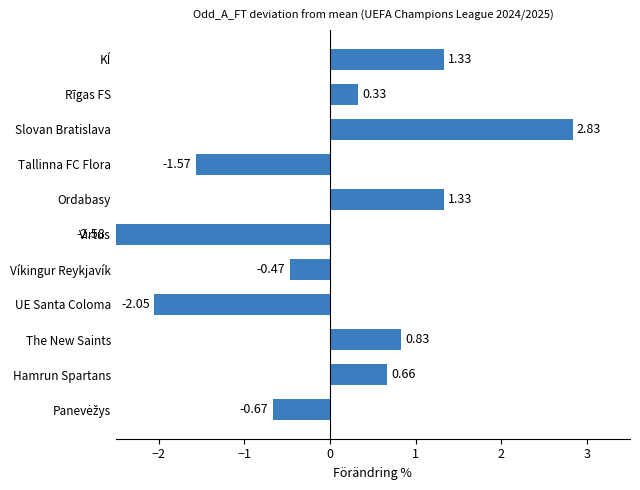

How many bars are there in total?

11